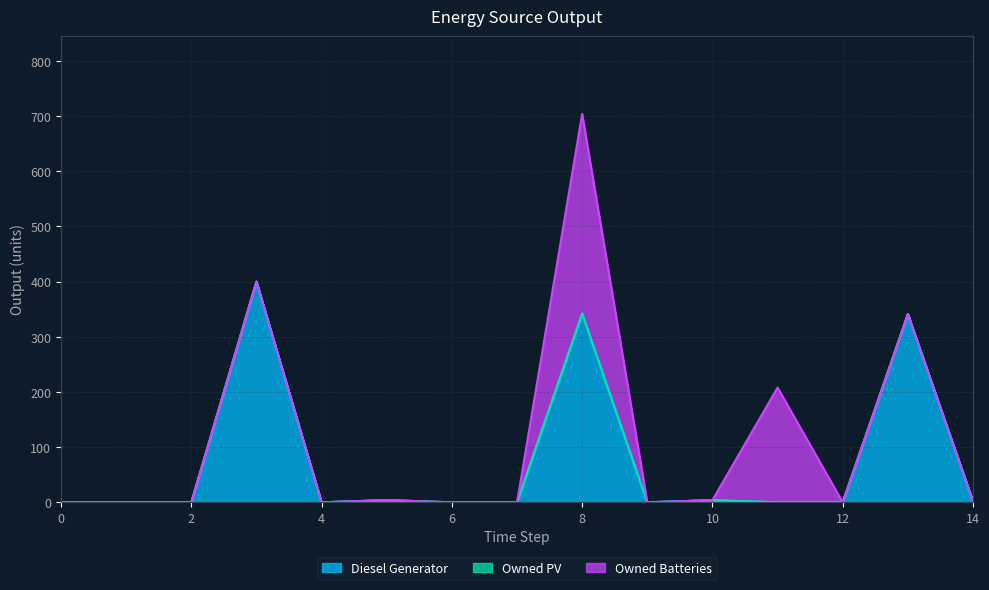

How many series are shown in this chart?

3